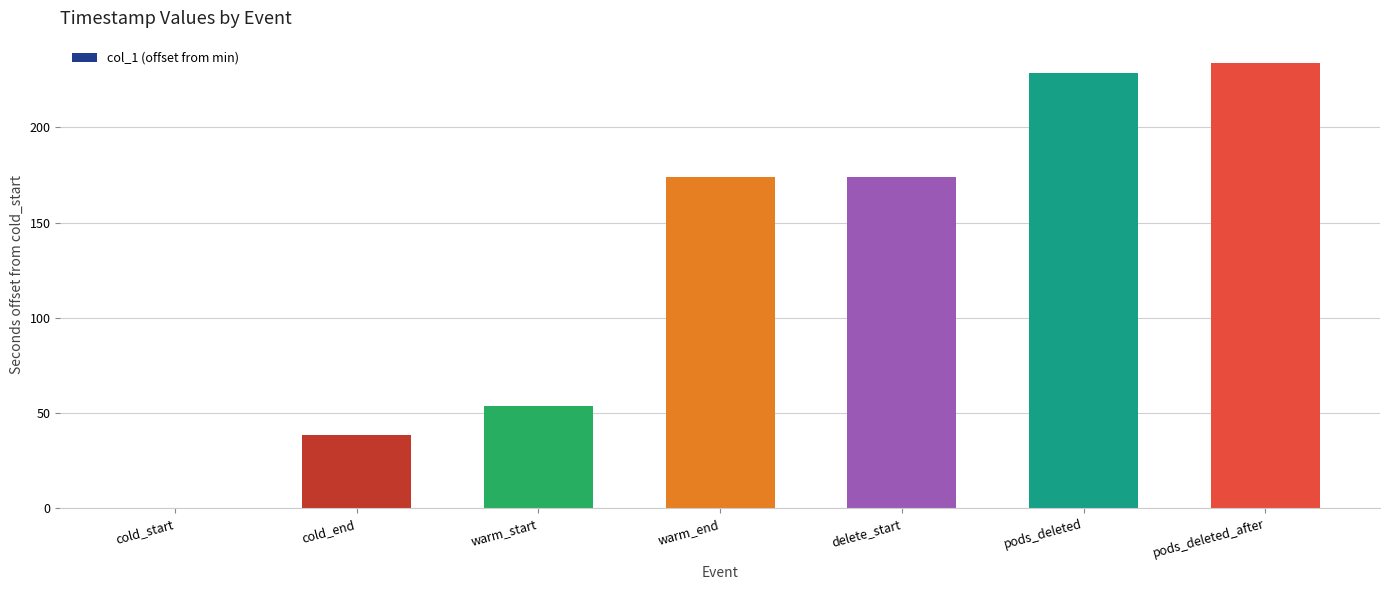

True or false: the data shows 95.2 at pods_deleted.

False